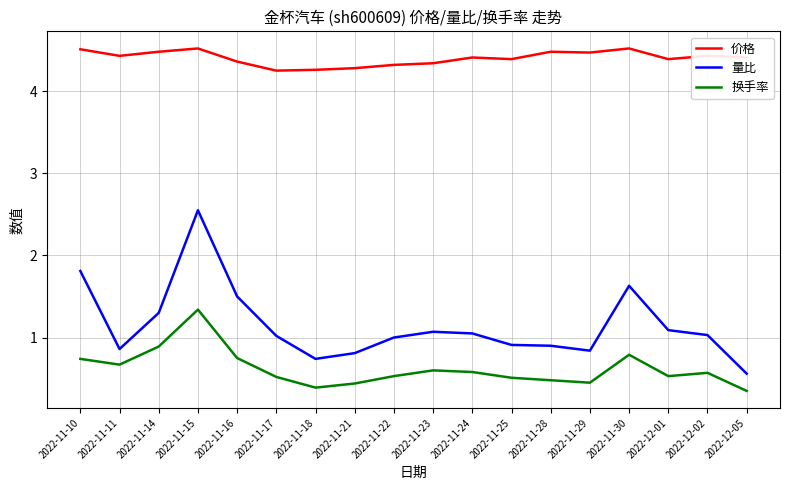

Rank the series at 2022-11-11 from lowest to highest value.

换手率, 量比, 价格